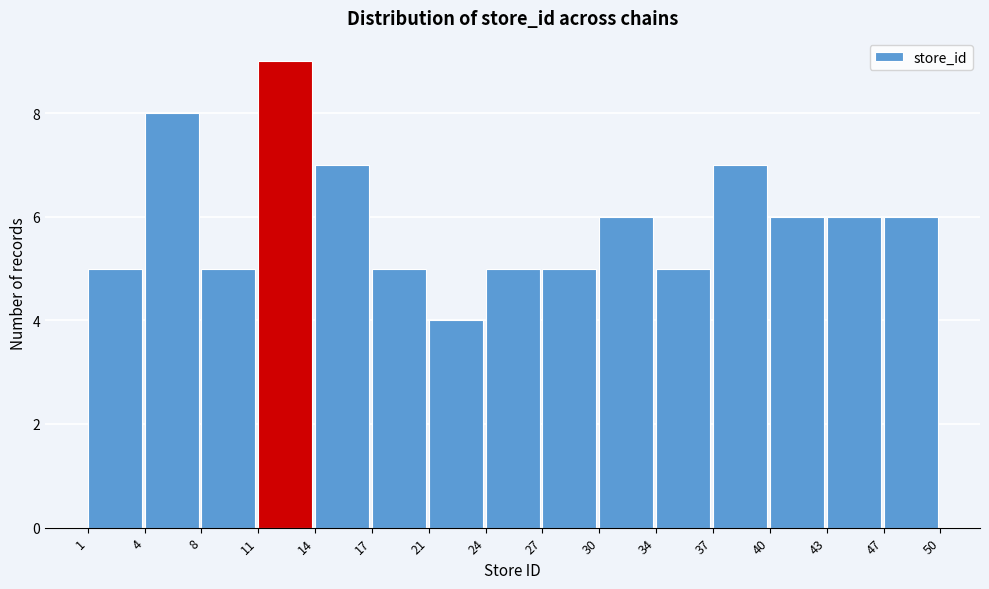

How tall is the bar that spans 34 to 37 on the x-axis? The values are not printed on the chart, so give them approximately, as read against the axis.

5